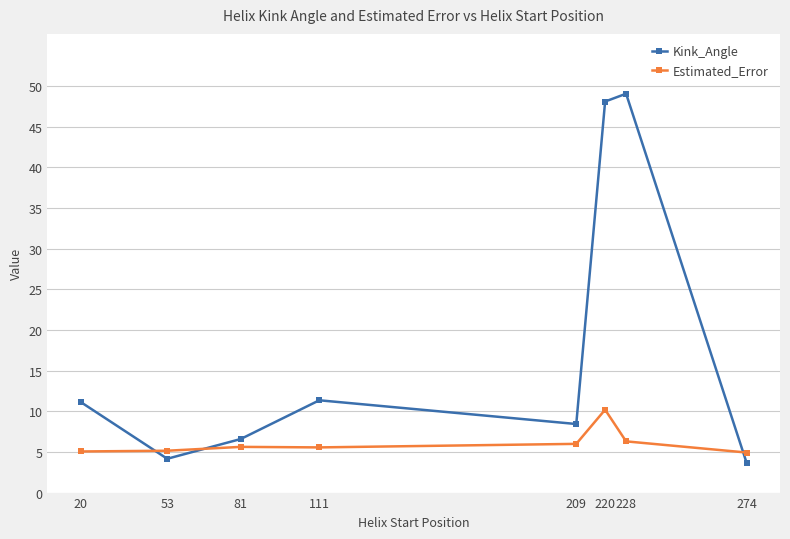

What is the difference between the highest and lowest values at 274?

1.3